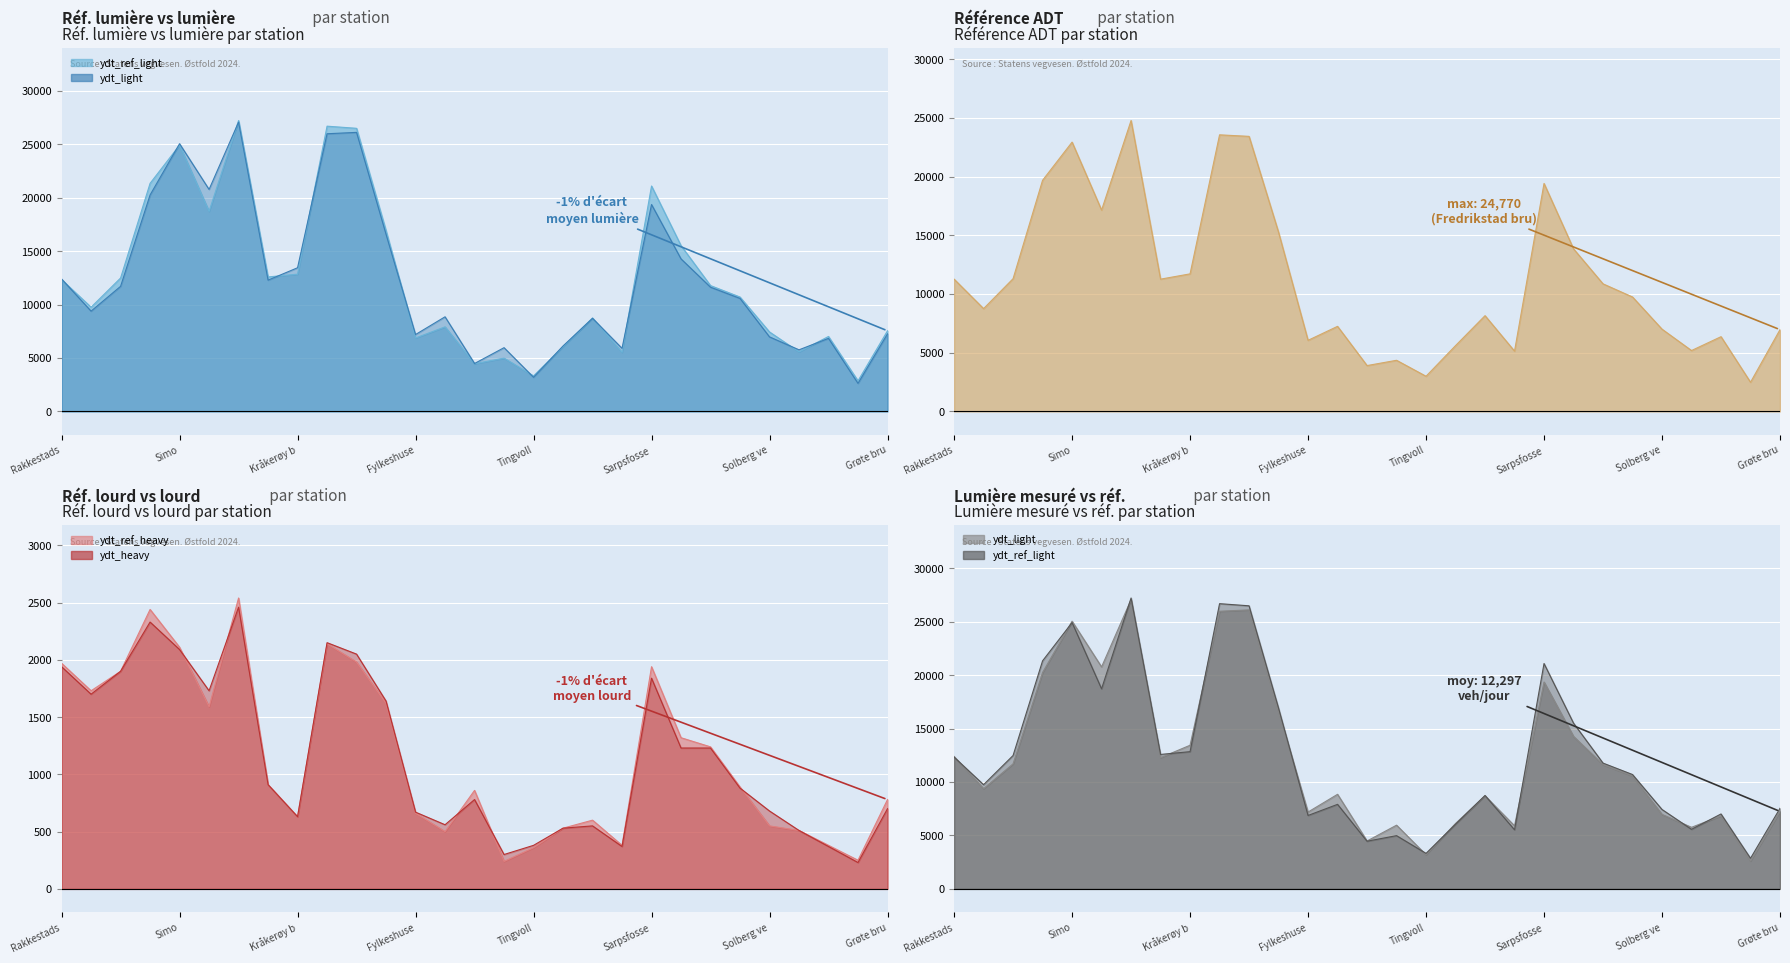

Where is the first local maximum for ydt_light?

Simo